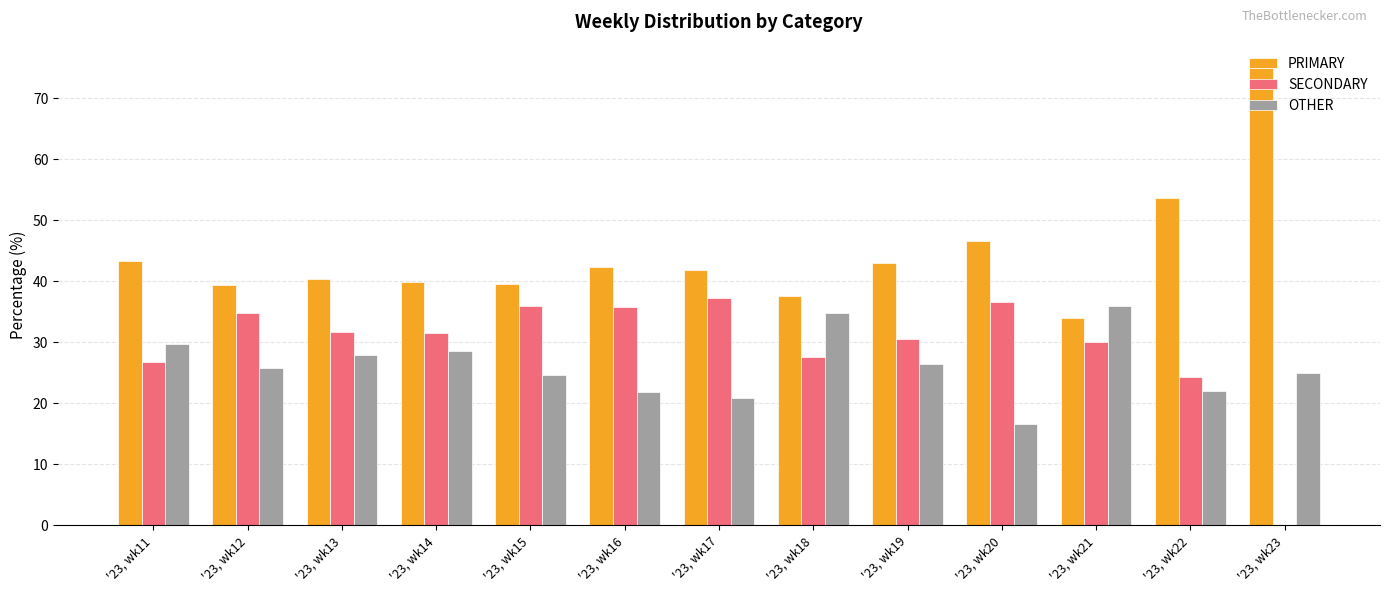

At which label does OTHER first exceed 25?

'23, wk11